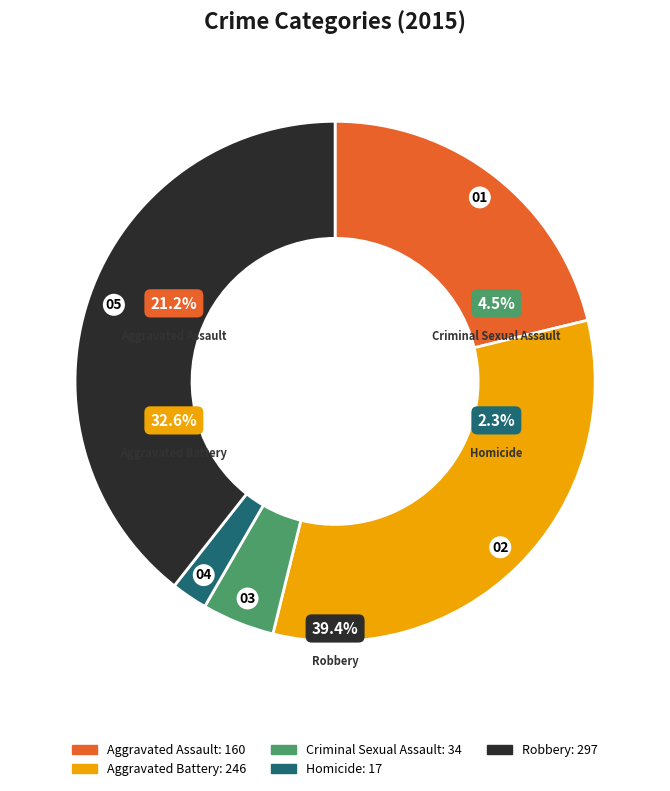

What is the change in value from Criminal Sexual Assault to Homicide?

-17